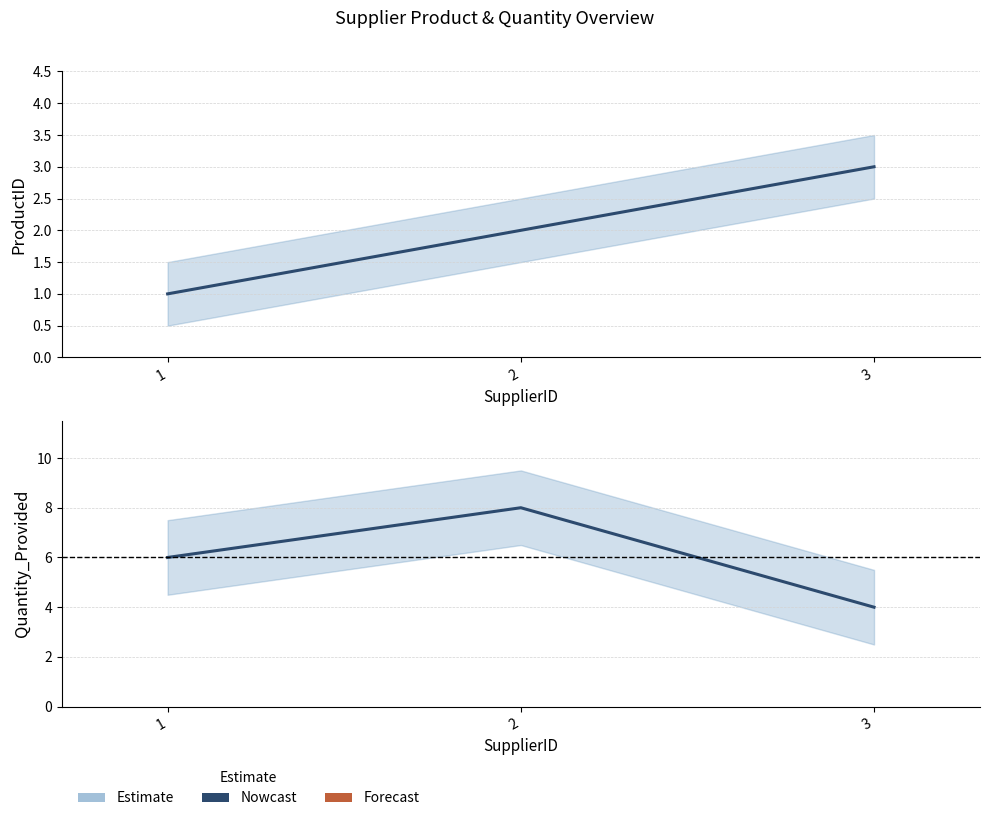

Reading left to right, list all the values displayed in this chart.

ProductID: 1	2	3
Quantity_Provided: 6	8	4